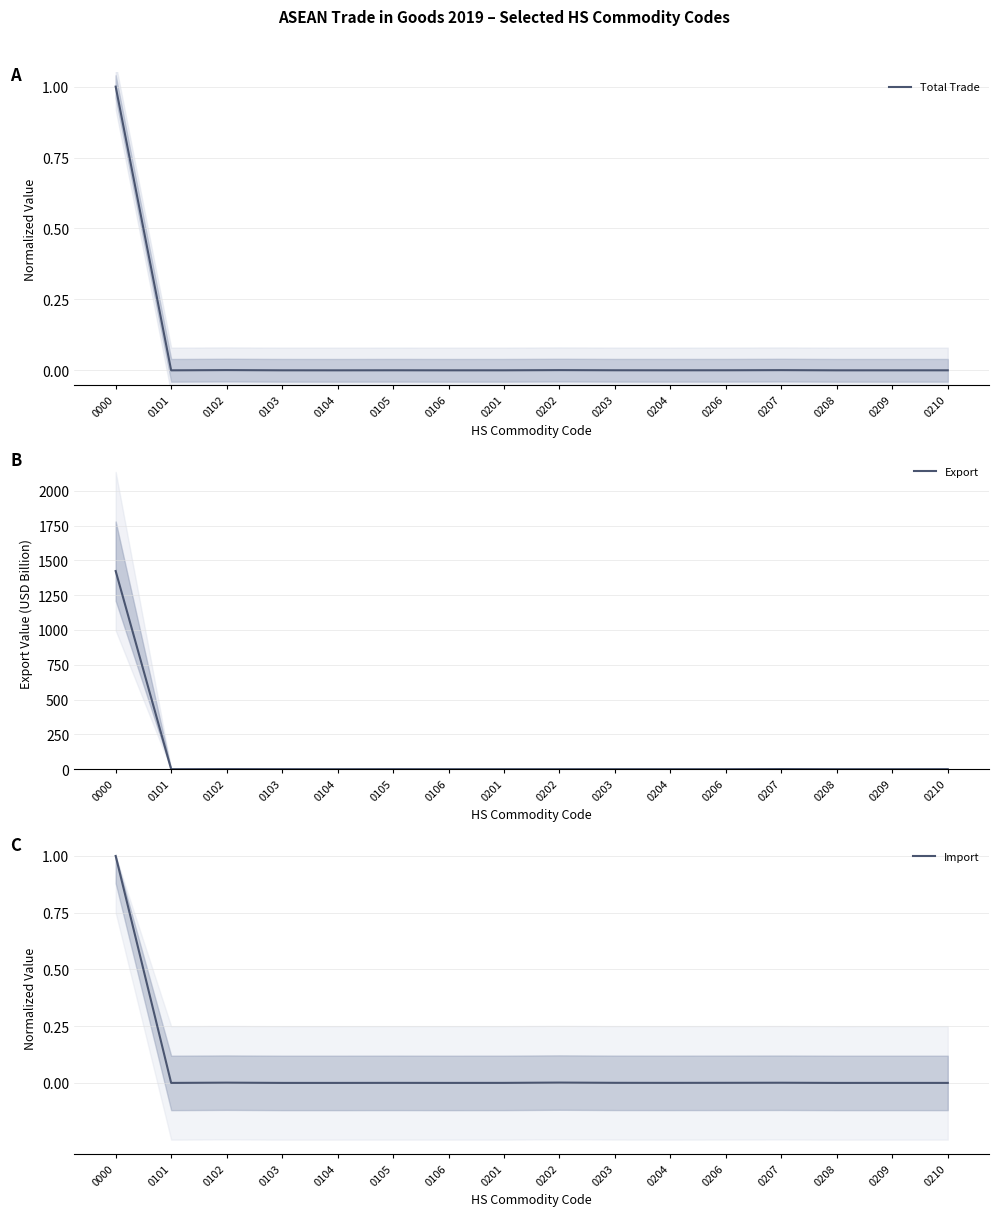

At which category is the sum across all series the highest?

0000